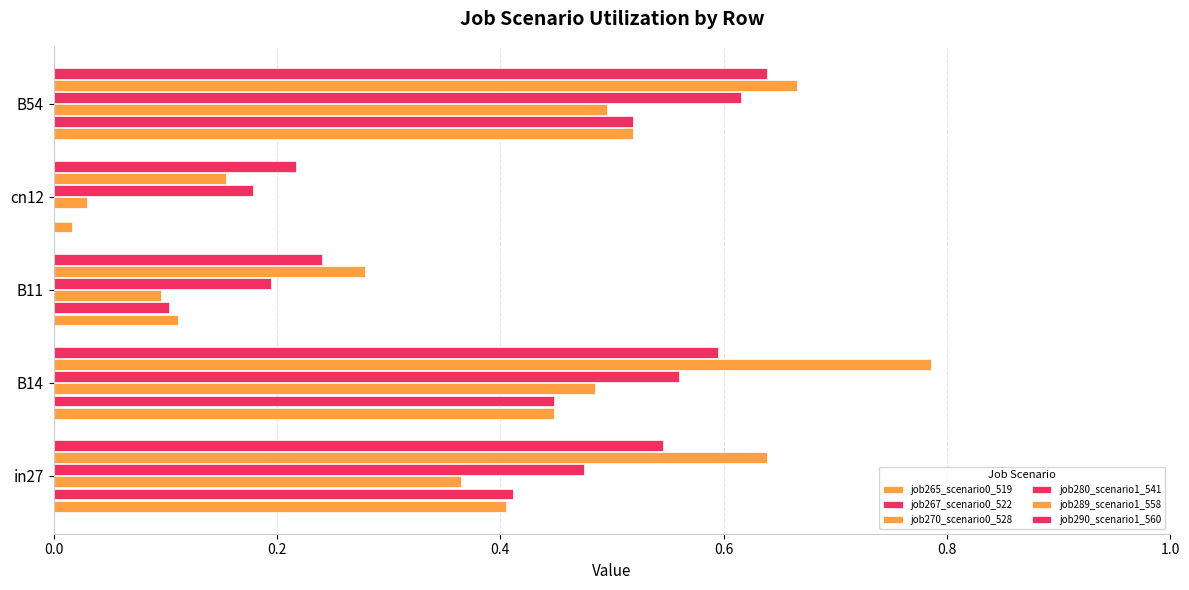

How many series are shown in this chart?

6